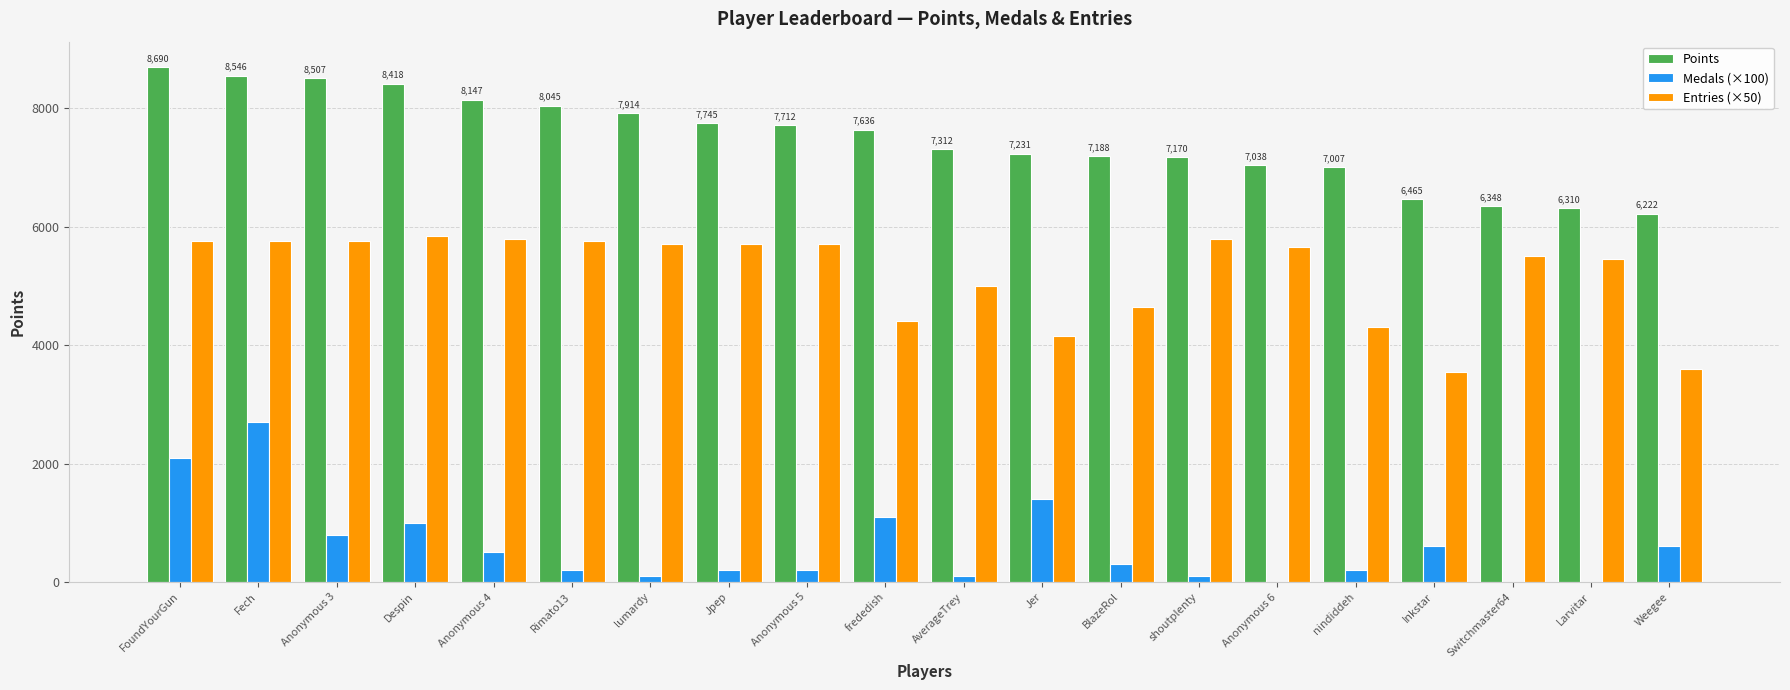

Which series has the largest total across all categories?

Points